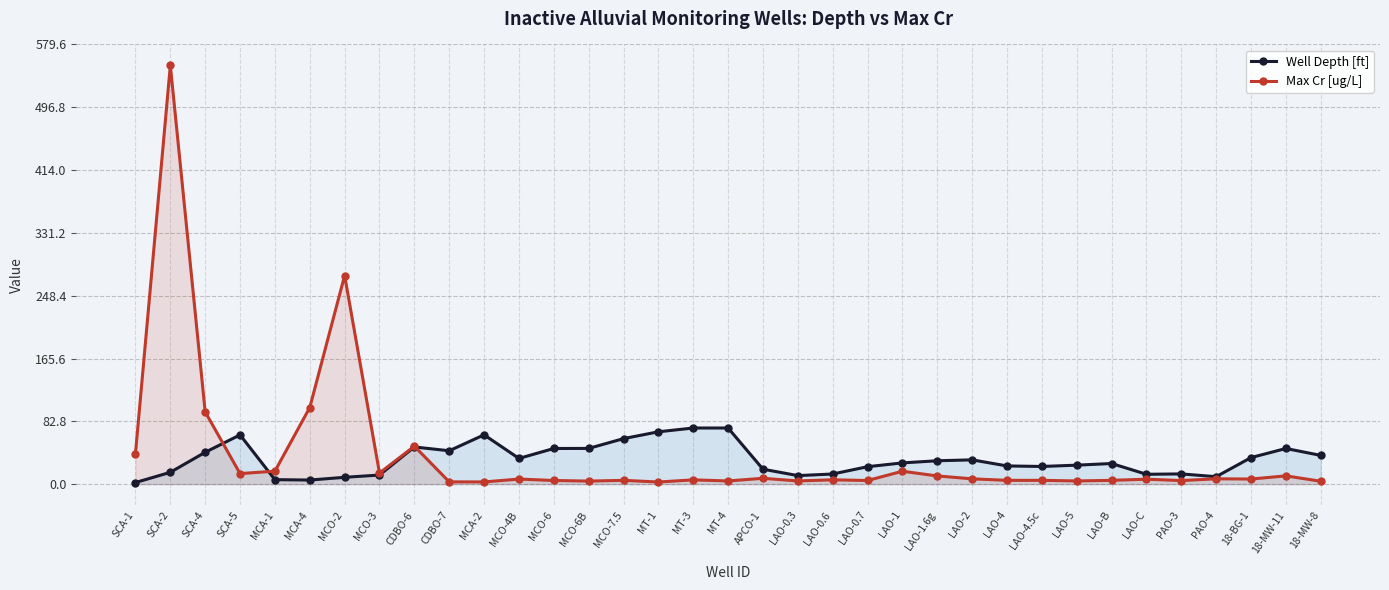

How many values in the Max Cr [ug/L] series exceed 6?

18